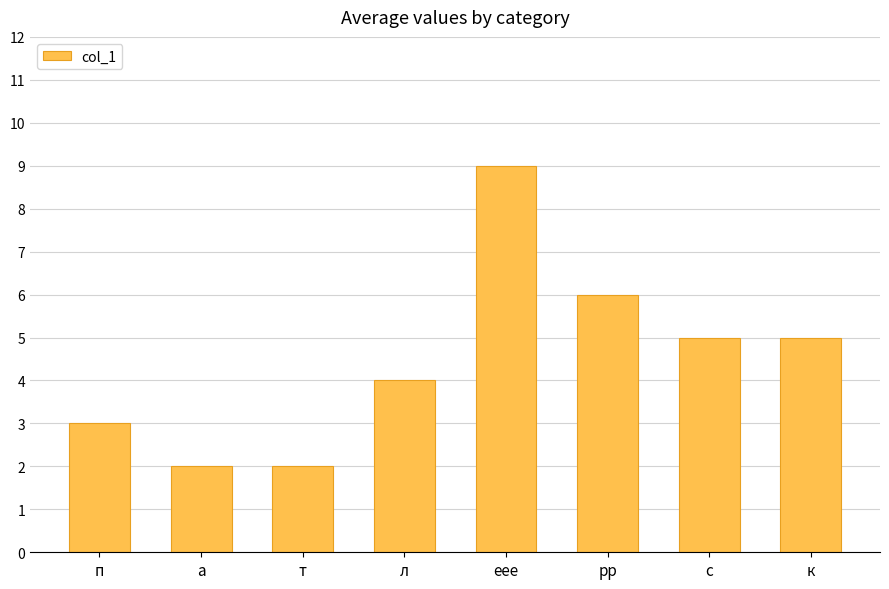

Are the bars grouped side by side (vs. stacked)?

No